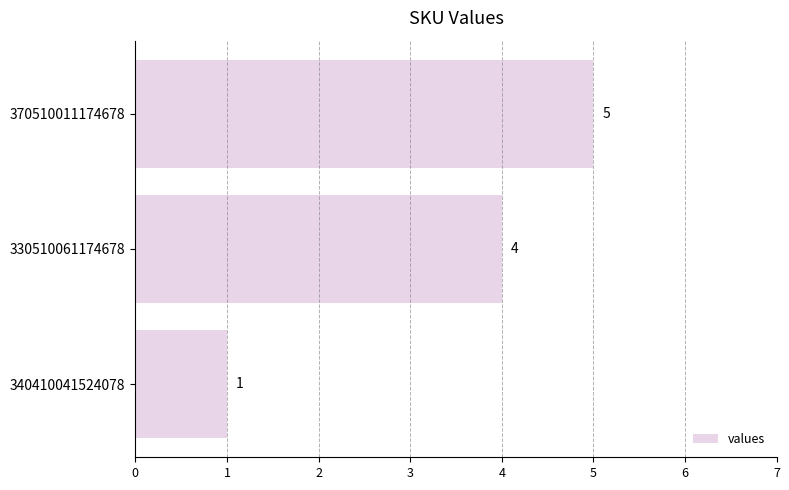

How many data points does each series have?

3